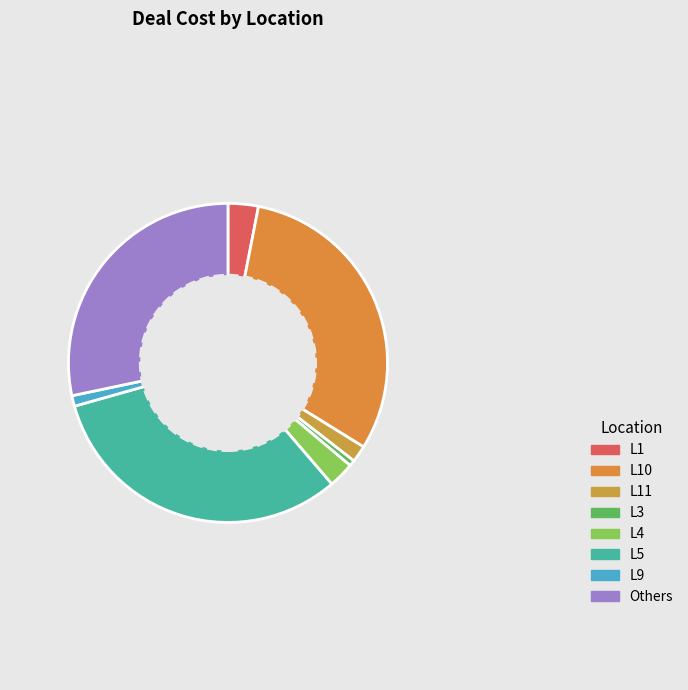

What is the largest slice in the pie chart?

L5